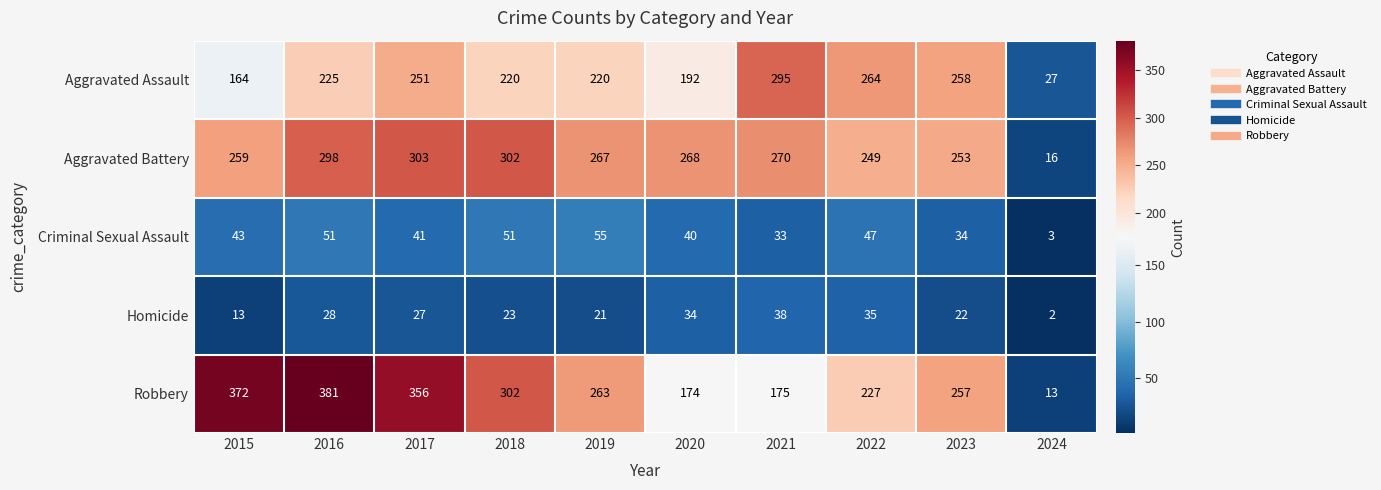

What is the difference between the Criminal Sexual Assault values at 2024 and 2018?

48